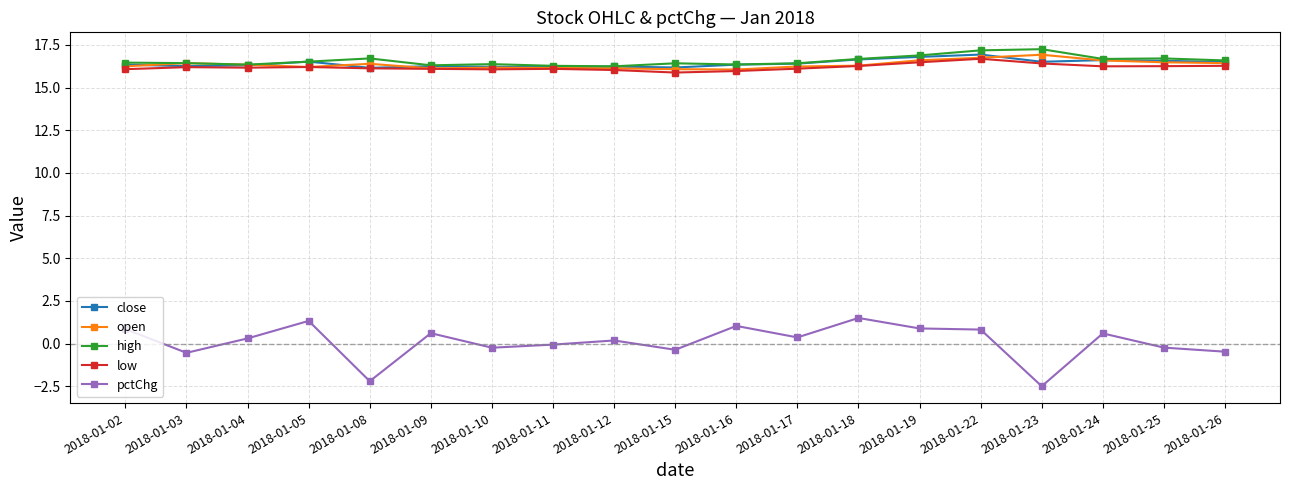

What is the total value across all series at 2018-01-09?

65.4